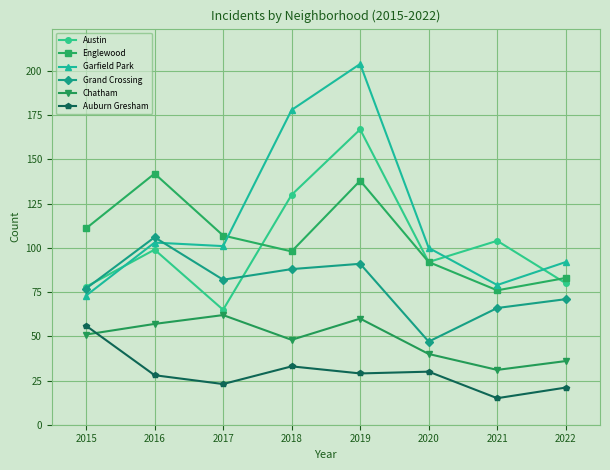

What is the total value across all series at 2015?

446